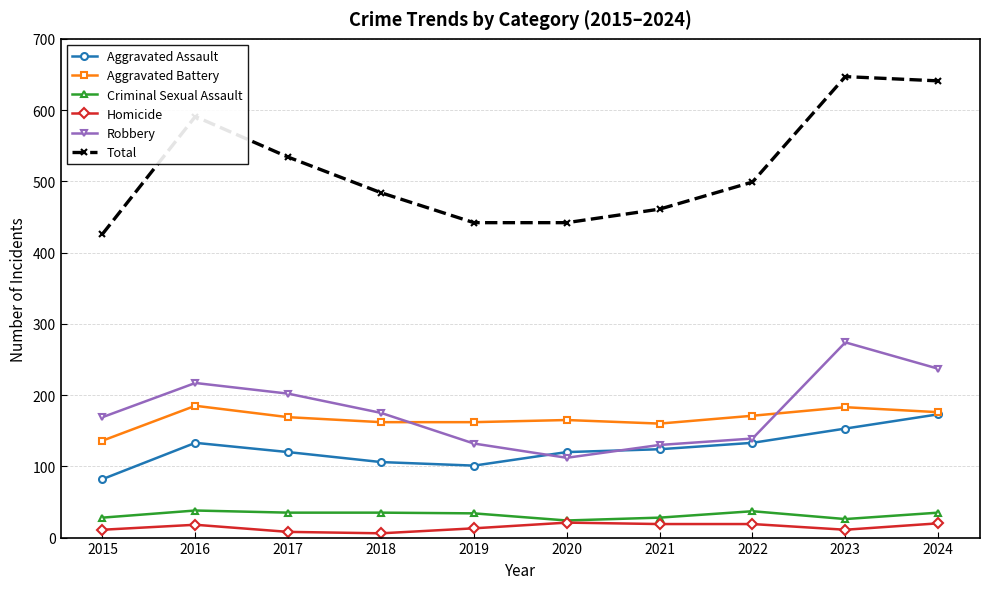

At 2018, list the series in order from smallest to largest.

Homicide, Criminal Sexual Assault, Aggravated Assault, Aggravated Battery, Robbery, Total